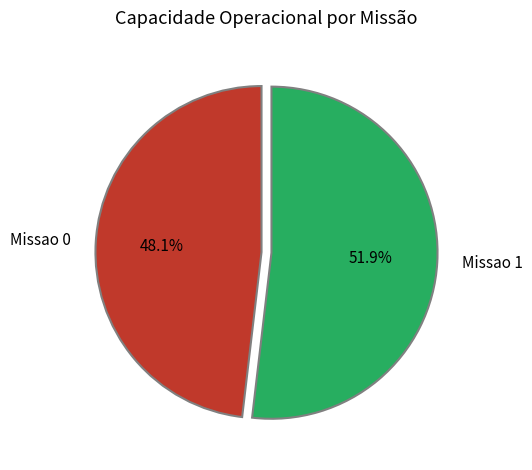

Approximately how many times larger is the value at Missao 0 compared to Missao 1?

0.9